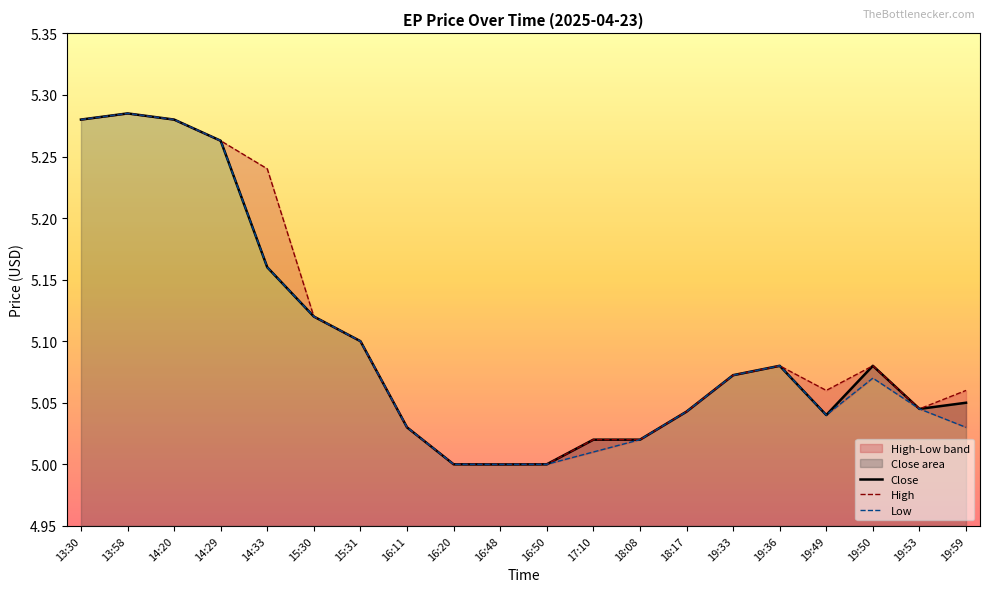

Which series has the largest total across all categories?

High